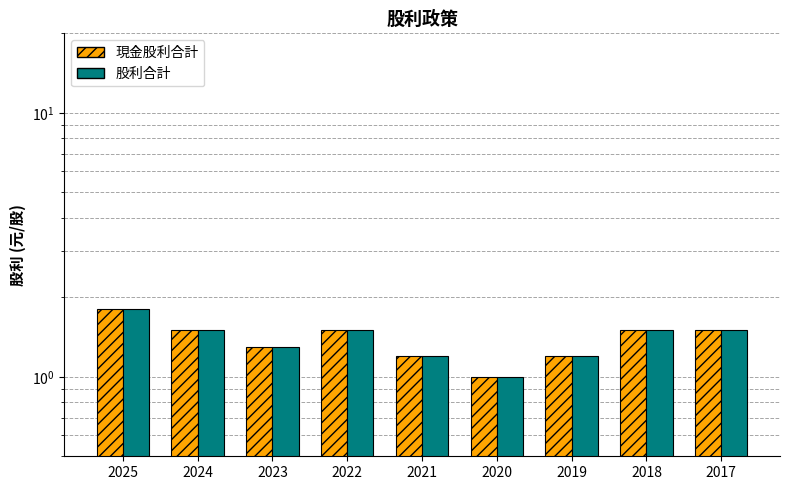

What is the sum of the 股利合計 values at 2017 and 2019?

2.7